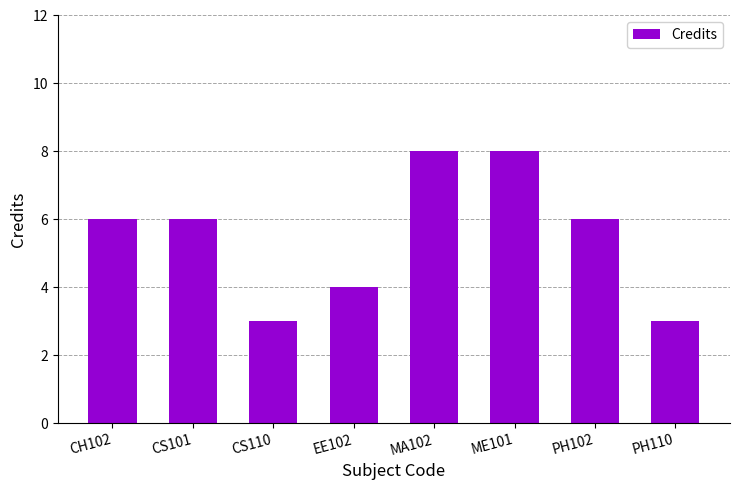

What is the smallest value displayed?

3